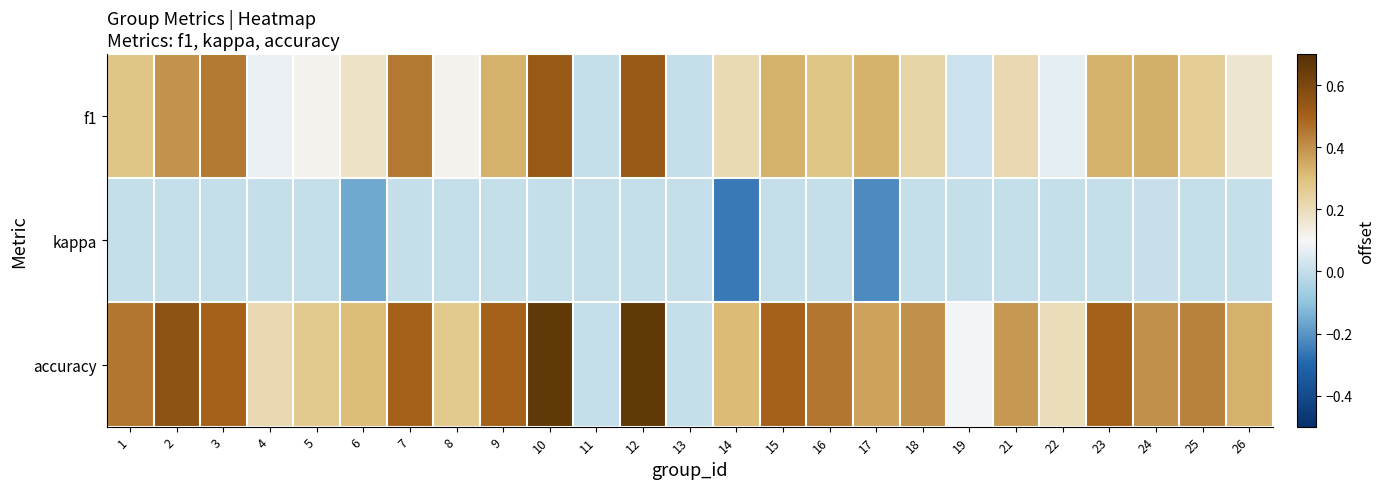

Reading left to right, what are all the values shown in this chart?

f1: 1=0.3	2=0.4	3=0.5	4=0.1	5=0.1	6=0.2	7=0.5	8=0.1	9=0.3	10=0.5	11=0.0	12=0.5	13=0.0	14=0.2	15=0.3	16=0.3	17=0.3	18=0.2	19=0.0	21=0.2	22=0.1	23=0.3	24=0.3	25=0.3	26=0.2
kappa: 1=0.0	2=0.0	3=0.0	4=0.0	5=0.0	6=-0.2	7=0.0	8=0.0	9=0.0	10=0.0	11=0.0	12=0.0	13=0.0	14=-0.3	15=0.0	16=0.0	17=-0.2	18=0.0	19=0.0	21=0.0	22=0.0	23=0.0	24=0.0	25=0.0	26=0.0
accuracy: 1=0.5	2=0.6	3=0.5	4=0.2	5=0.3	6=0.3	7=0.5	8=0.3	9=0.5	10=0.7	11=0.0	12=0.7	13=0.0	14=0.3	15=0.5	16=0.5	17=0.4	18=0.4	19=0.1	21=0.4	22=0.2	23=0.5	24=0.4	25=0.4	26=0.3